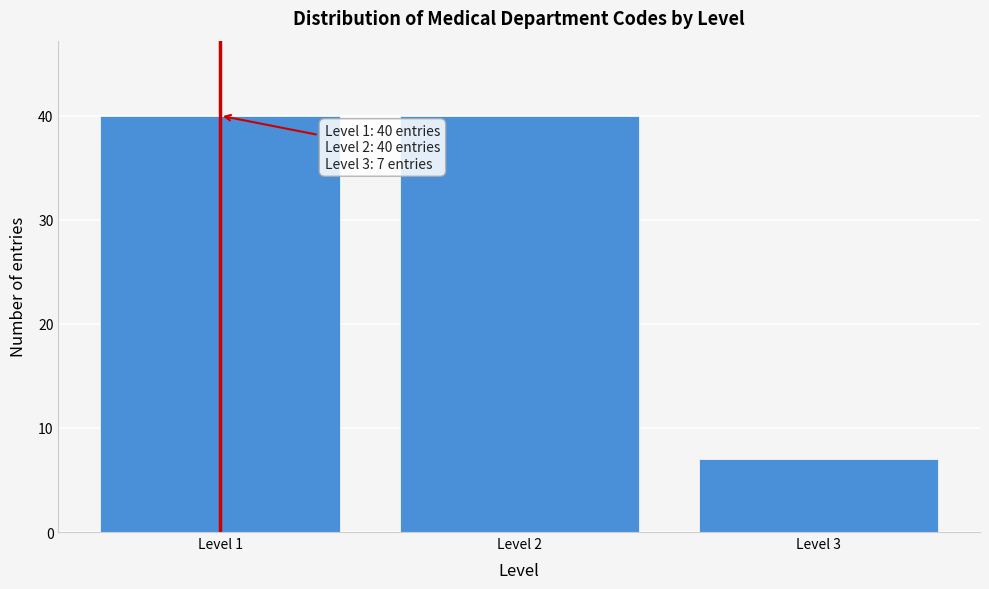

Reading left to right, extract all data points from this chart.

40	40	7